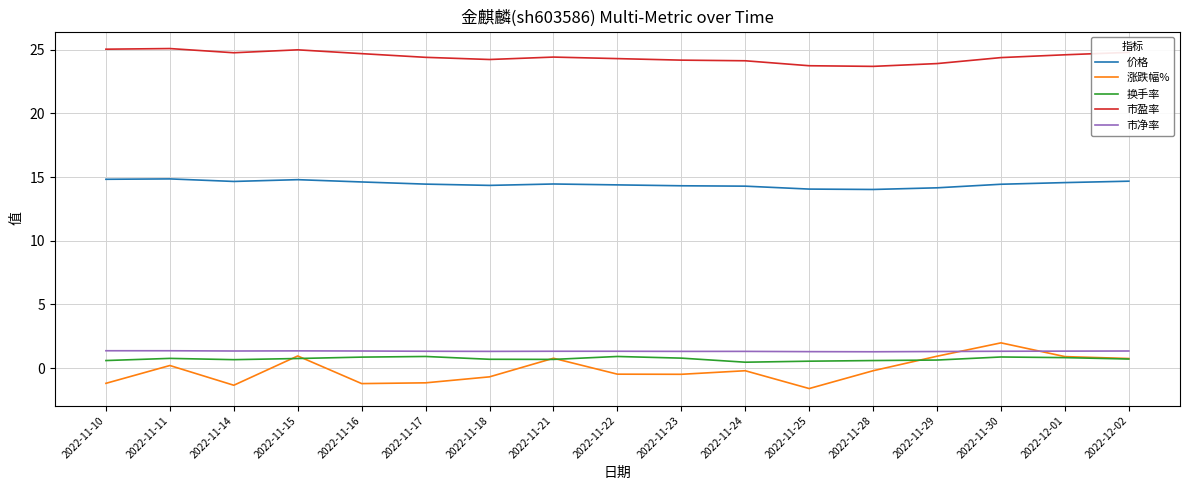

What is the average value of the 价格 series?

14.5